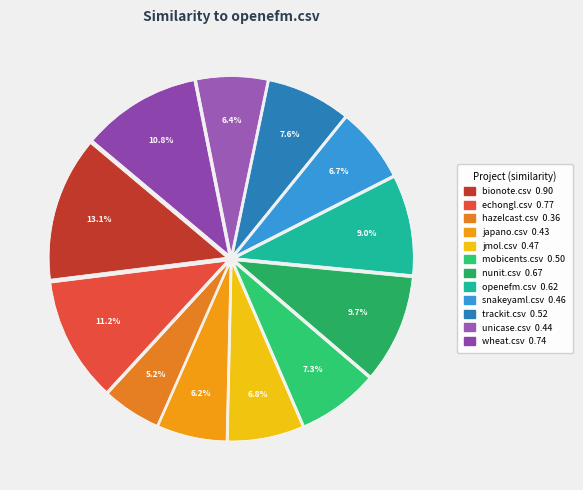

What percentage is the mobicents.csv slice, to the nearest percent?

7%